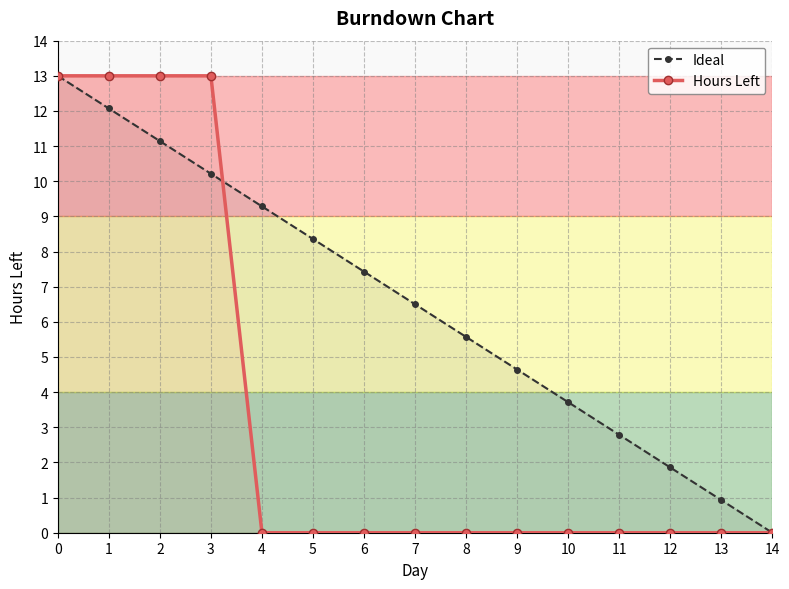

How many values in the Hours Left series exceed 0?

4